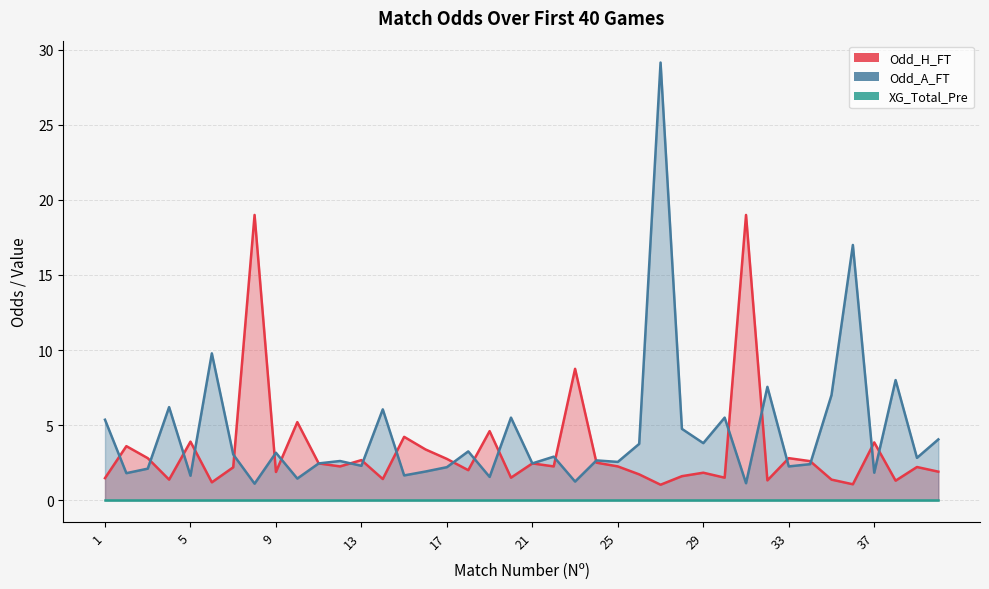

True or false: Odd_H_FT (line) has a value of 1.0 at 19.

False